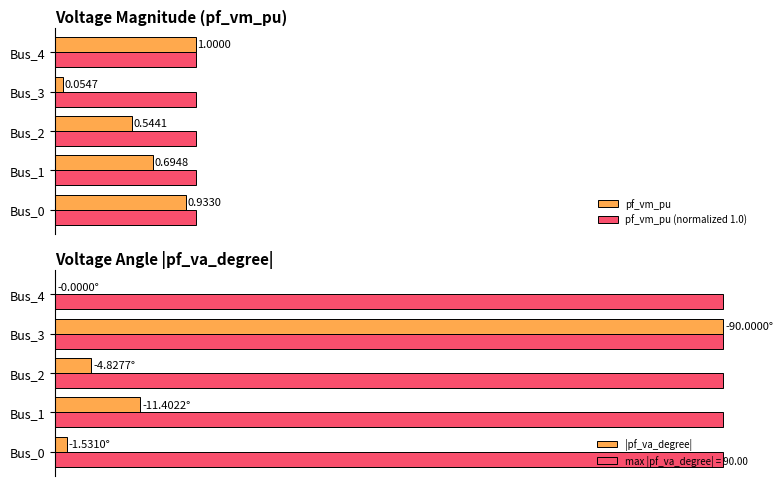

What is the value of the |pf_va_degree| bar at the 3rd from the left?

4.8